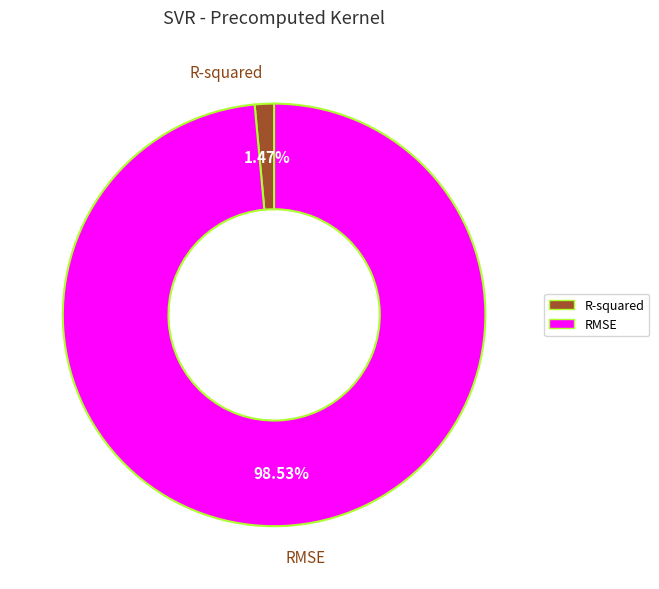

Is it true that R-squared is 11% of the pie?

False